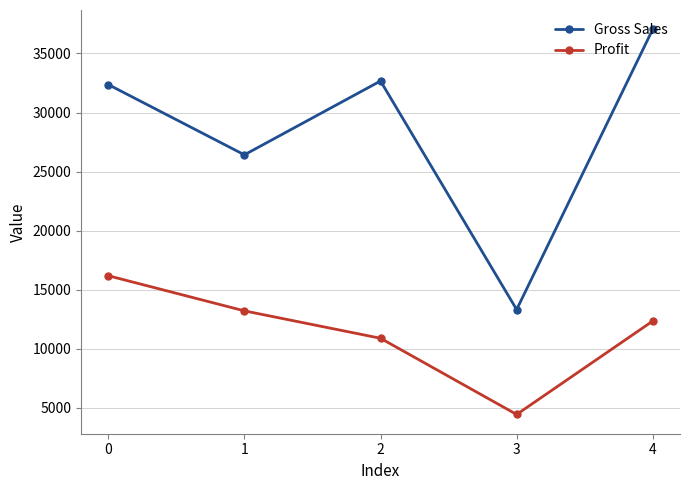

How many values in the Profit series are below 12350?

2